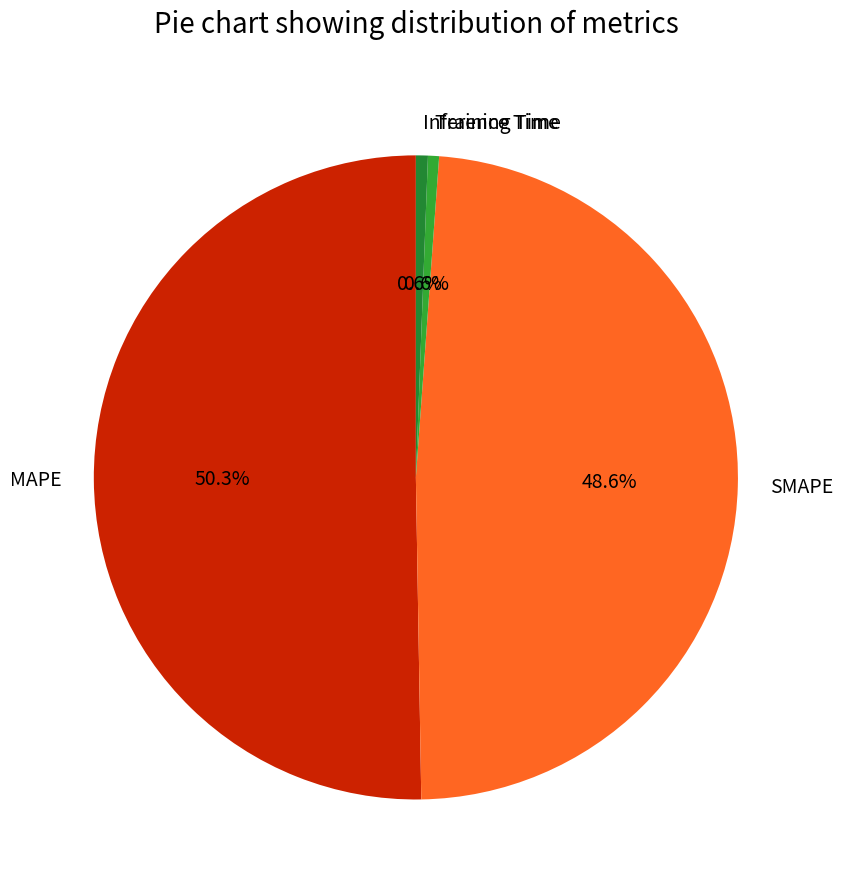

To the nearest percent, what is the combined percentage of Inference Time and Training Time?

1%